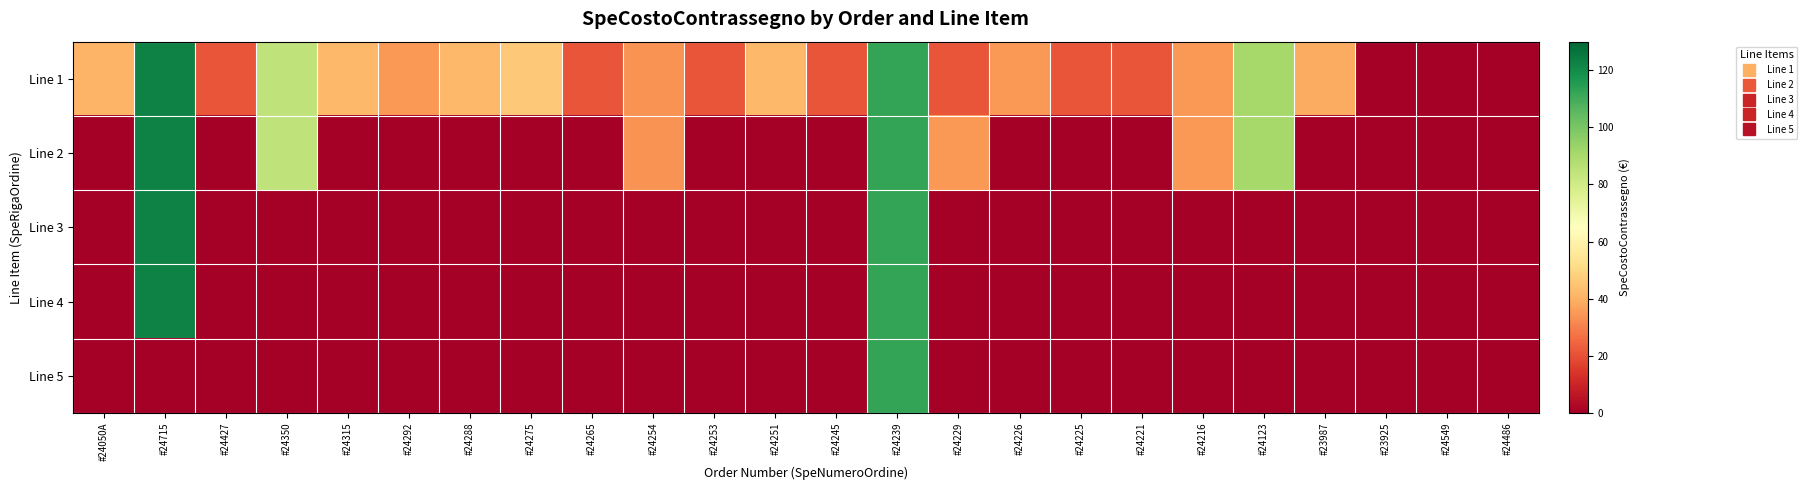

Which label corresponds to the smallest value in the chart?

#23925